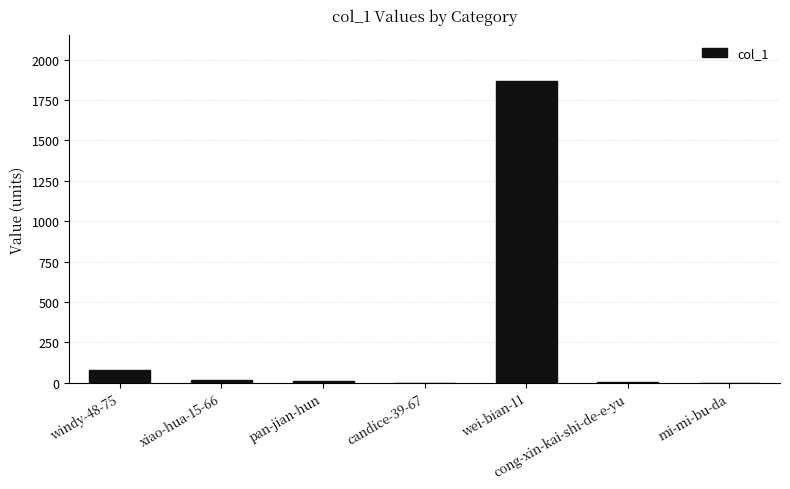

What is the sum of all values?

1984